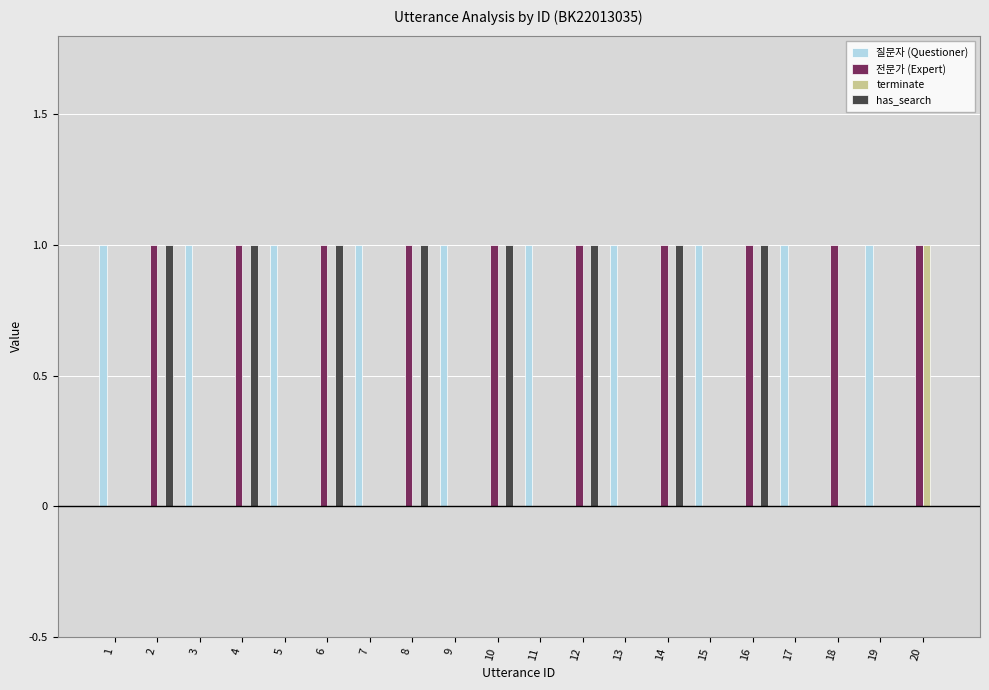

The 질문자 (Questioner) series shows 0 at 2. True or false?

True